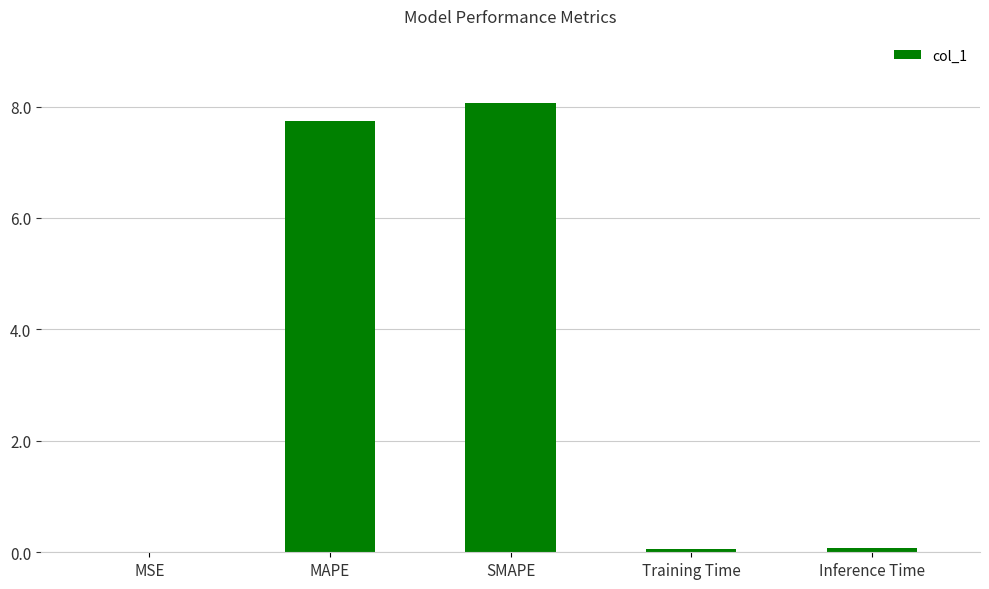

The value at MAPE is 11.9. True or false?

False